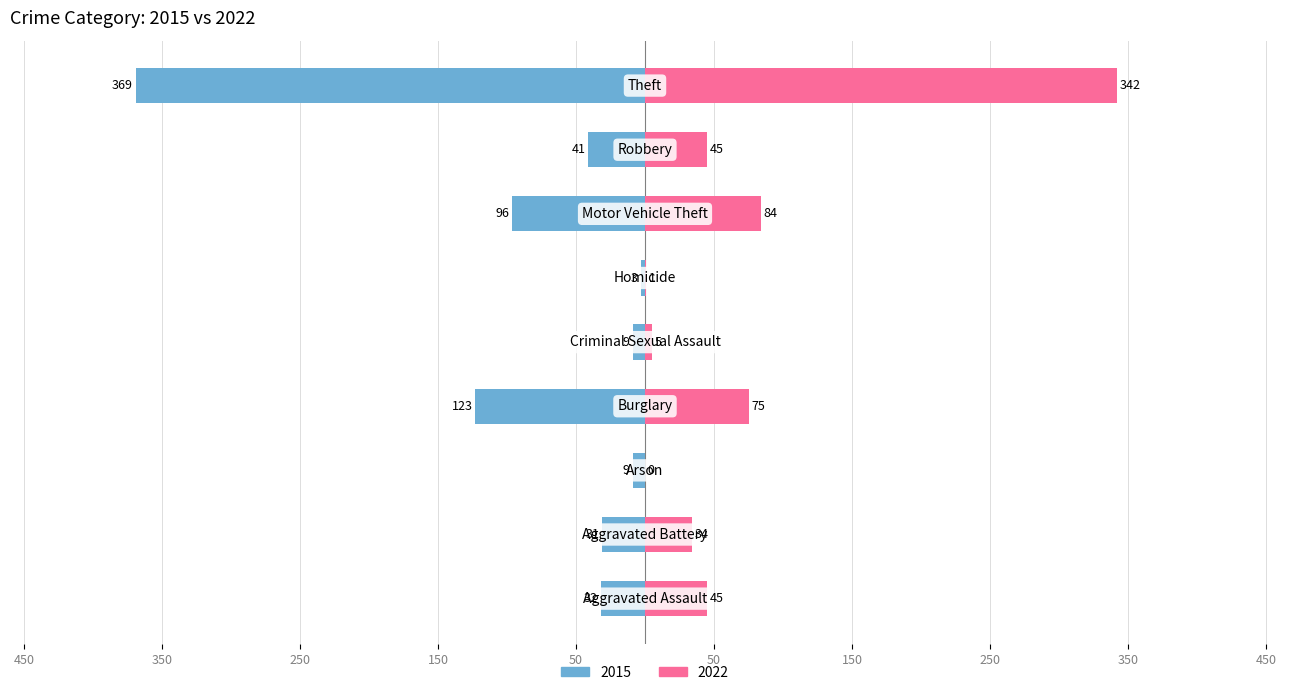

How many categories are shown in the chart?

9